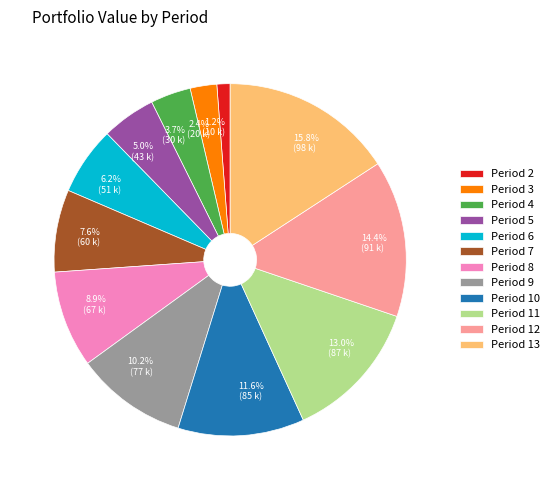

What is the ratio of the value at Period 2 to the value at Period 7?

0.2